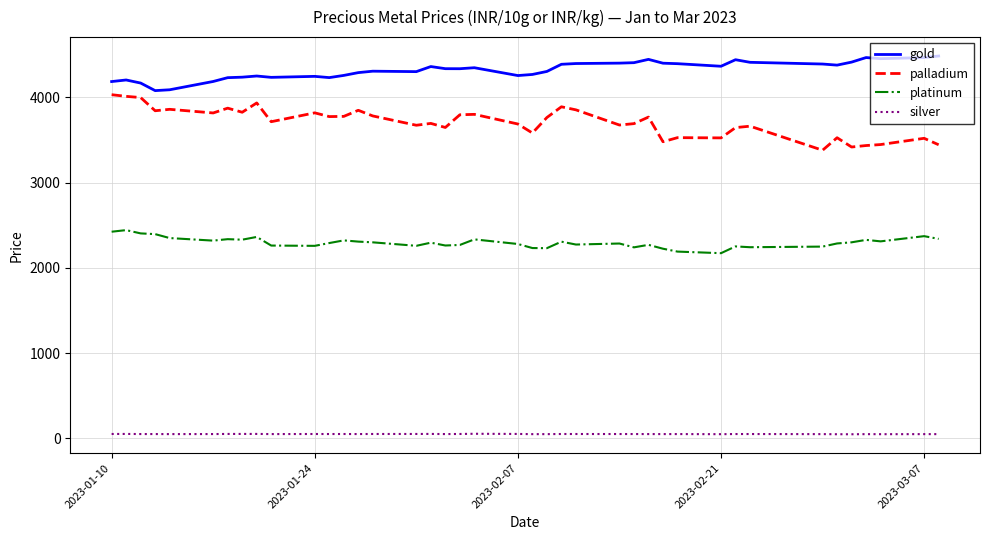

What is the difference between the second highest and second lowest values in the palladium series?

594.1